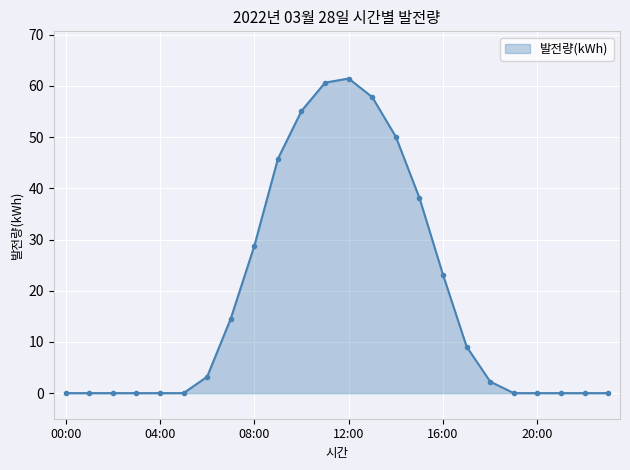

Reading left to right, extract all data points from this chart.

0.0	0.0	0.0	0.0	0.0	0.0	3.2	14.5	28.8	45.8	55.1	60.7	61.5	57.8	50.1	38.1	23.1	9.1	2.2	0.0	0.0	0.0	0.0	0.0